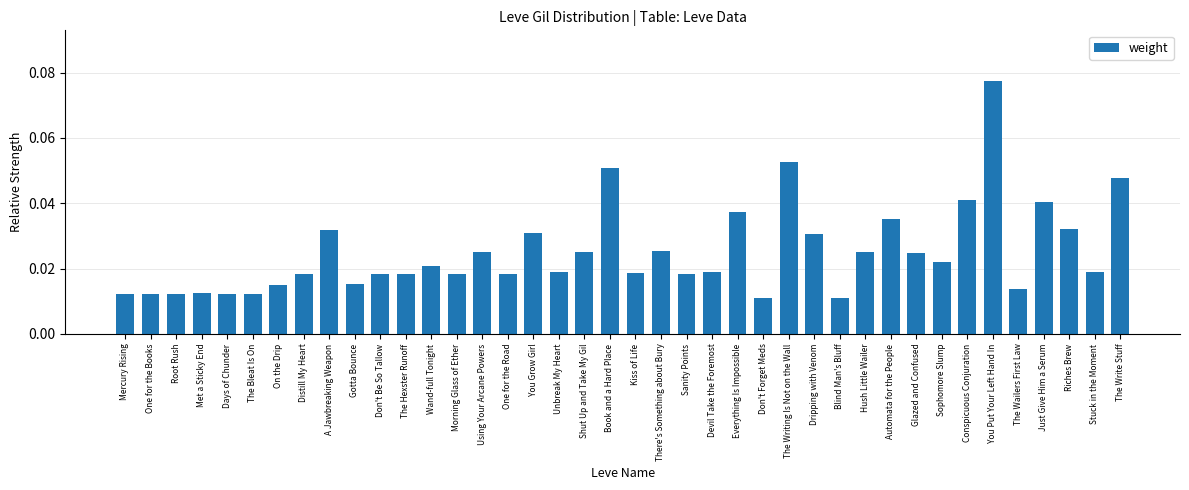

Are the bars grouped side by side (vs. stacked)?

No